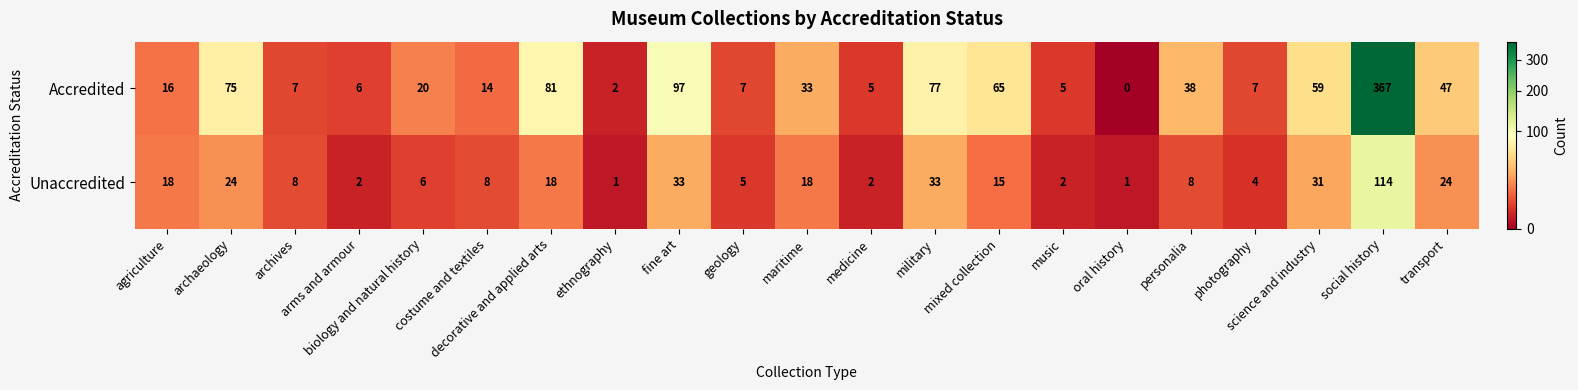

What is the difference between the maximum and second lowest values in the Accredited series?

365